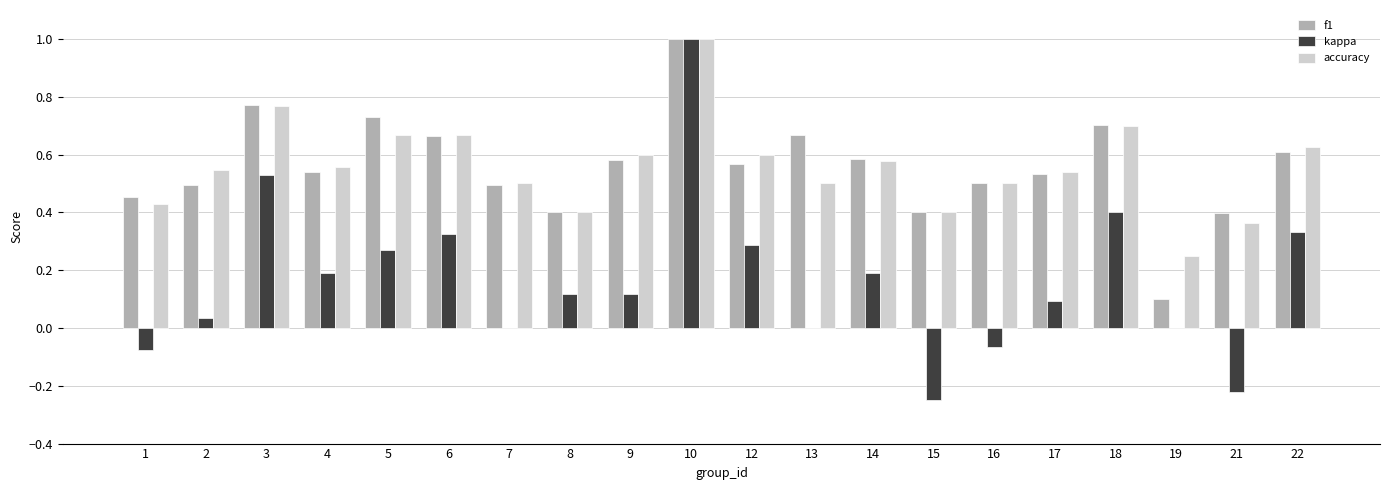

What is the highest value of the kappa series?

1.0